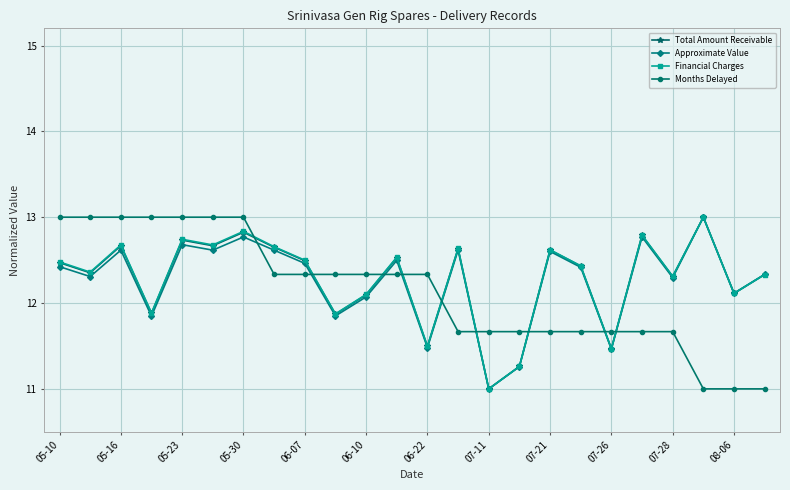

True or false: Approximate Value has more than 2 points higher than both neighbors.

True